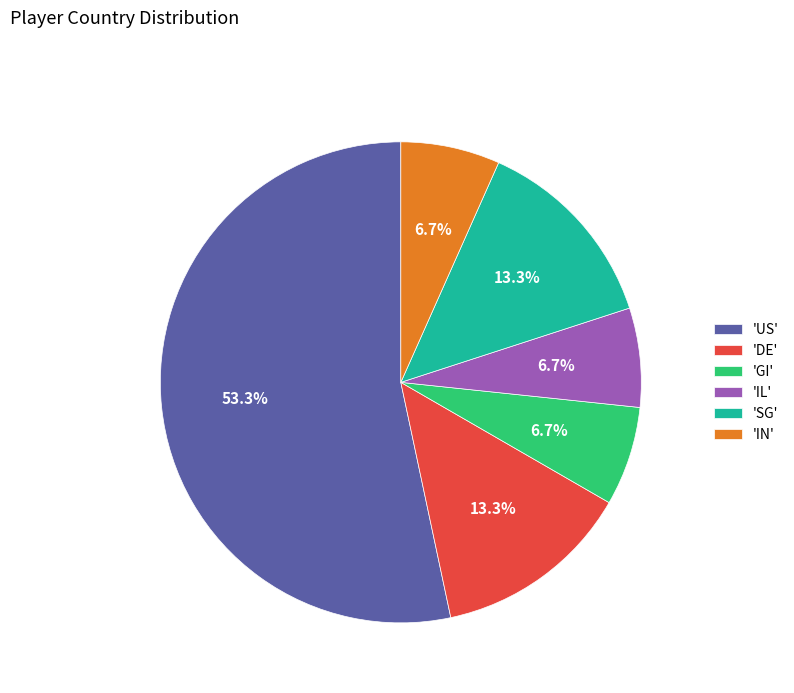

Count the number of slices in the pie.

6